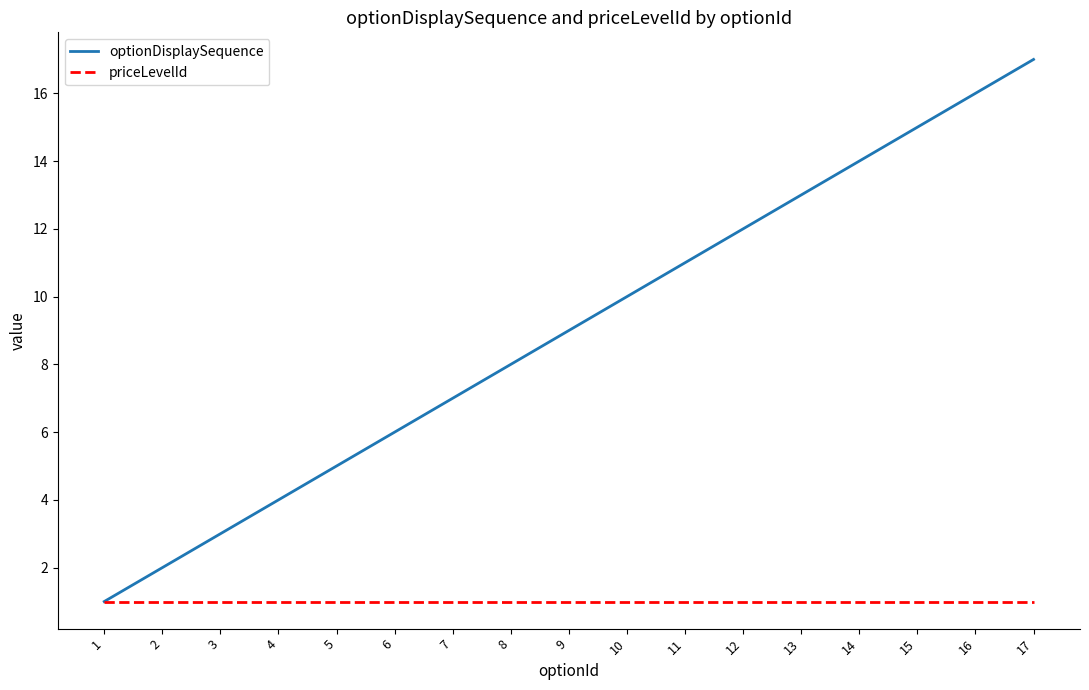

The value of optionDisplaySequence at 3 is 3. True or false?

True